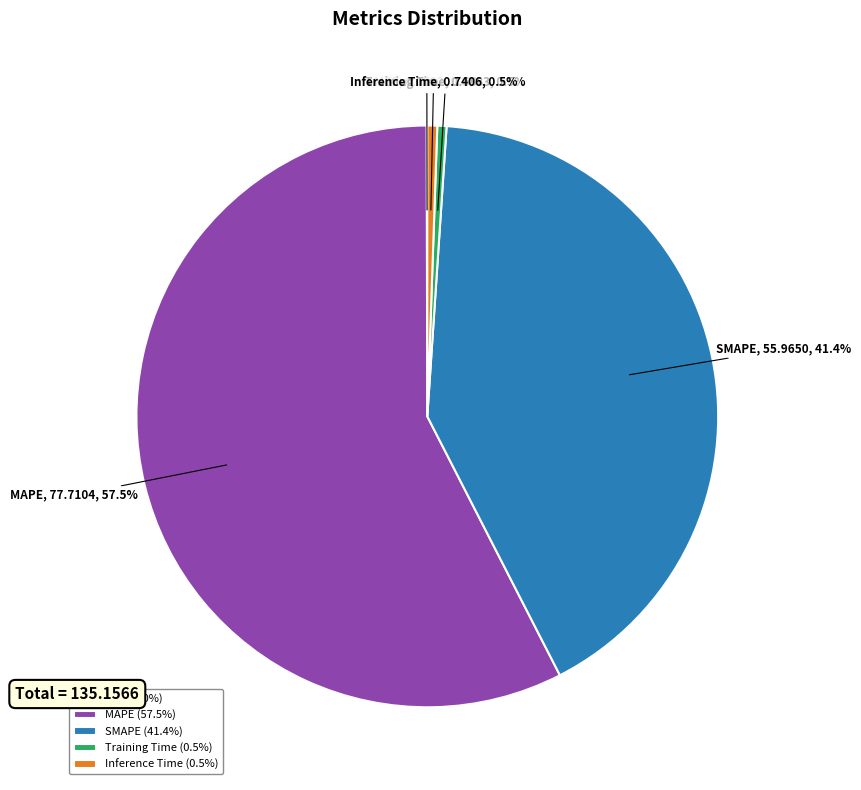

Does MAPE account for over 50% of the chart?

Yes